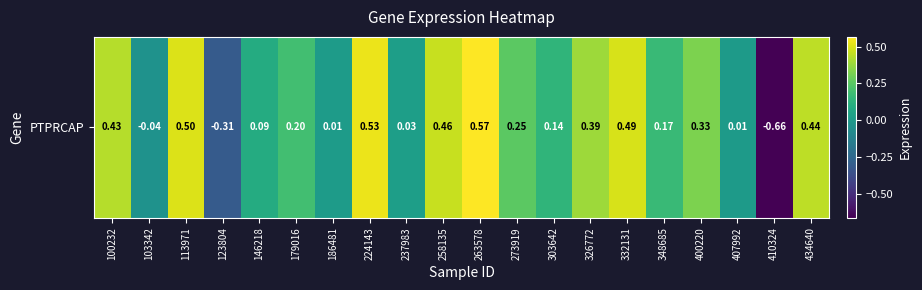

Count the number of values greater than 0.

17